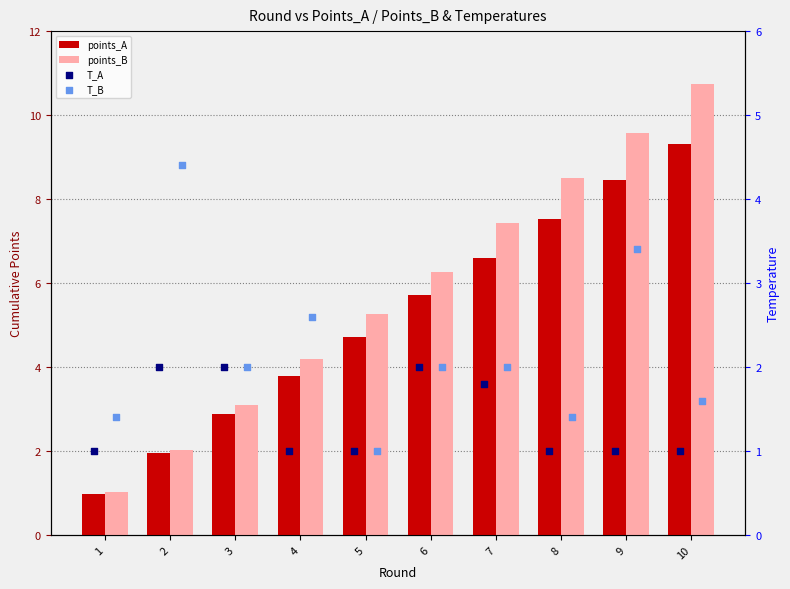

Which series has the largest total across all categories?

points_B